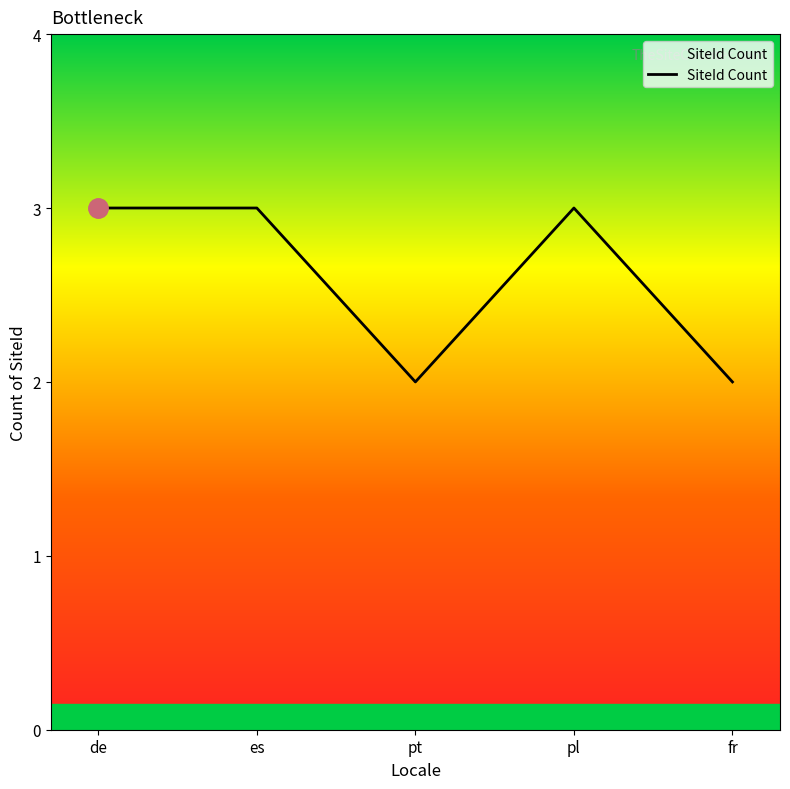

Where is the first local minimum?

pt